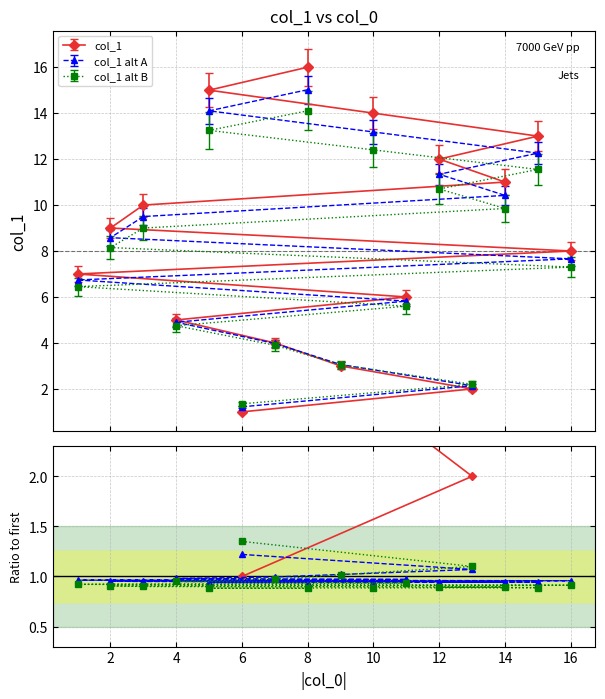

What is the lowest value of the col_1 alt A series?

1.2